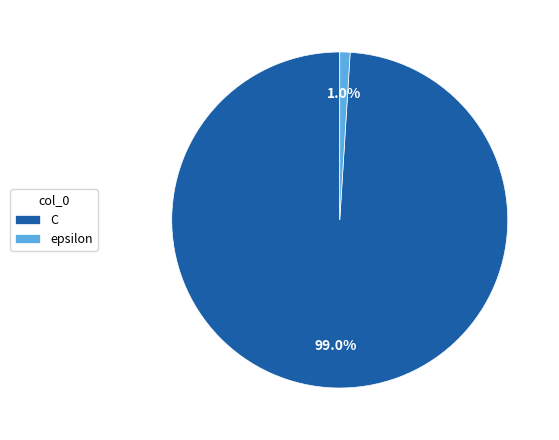

The C slice represents 89% of the pie. True or false?

False